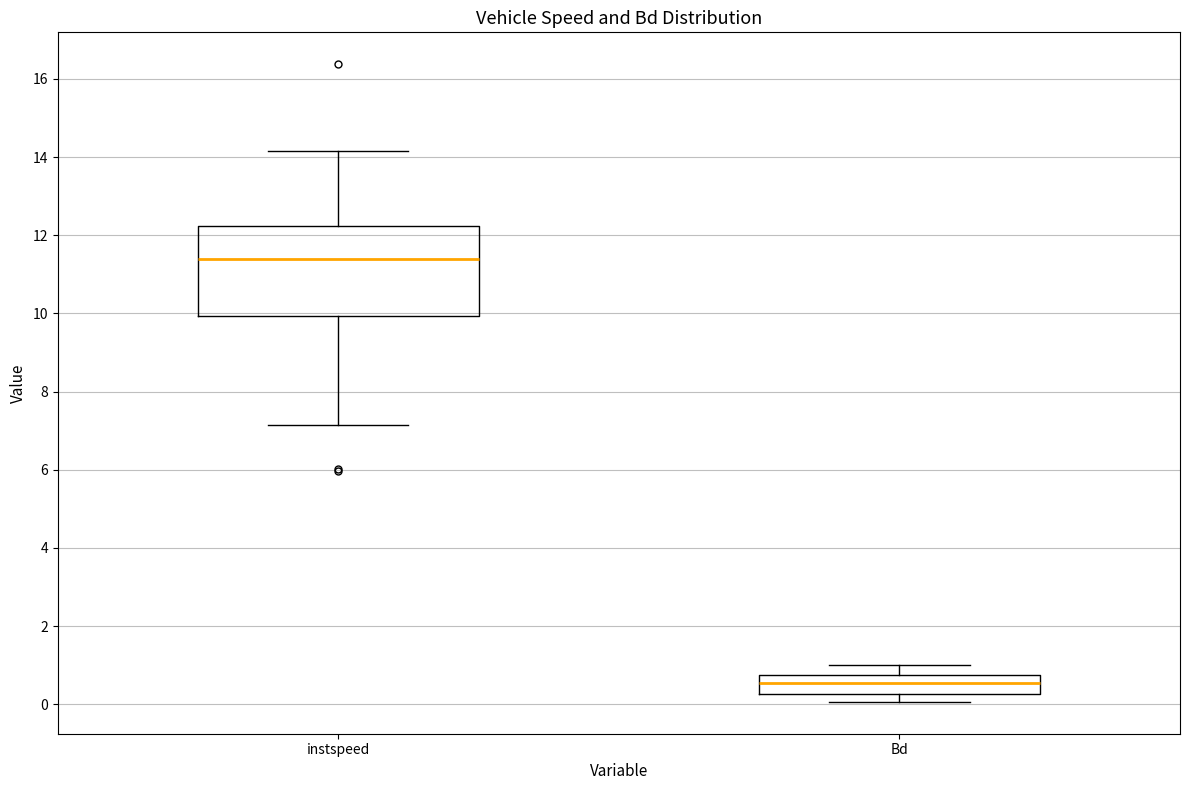

Which box is the tallest, from its lower edge to its upper edge?

instspeed